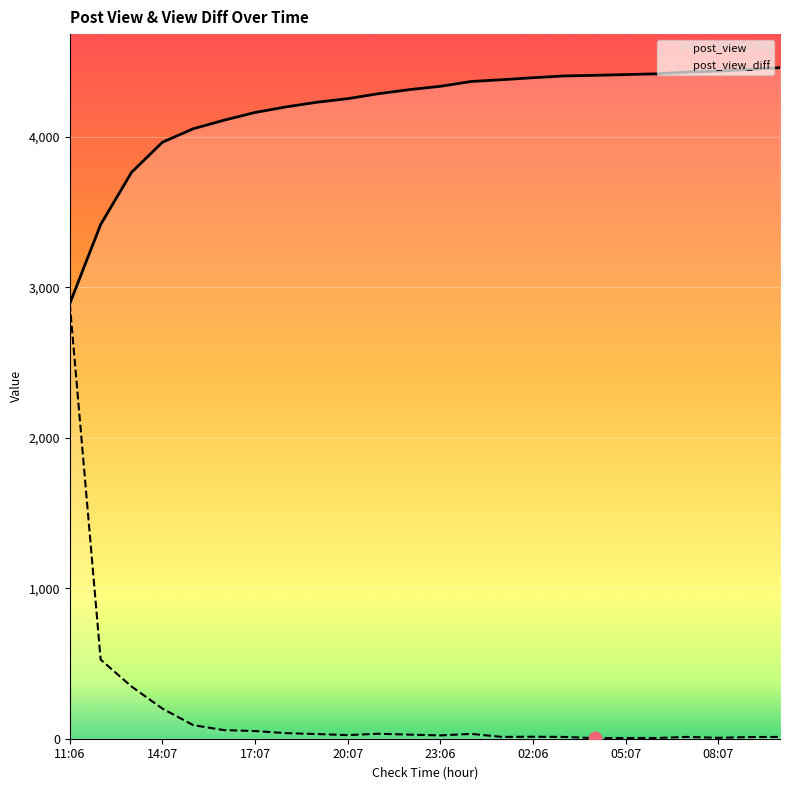

What is the total value across all series at 04:06?

4414